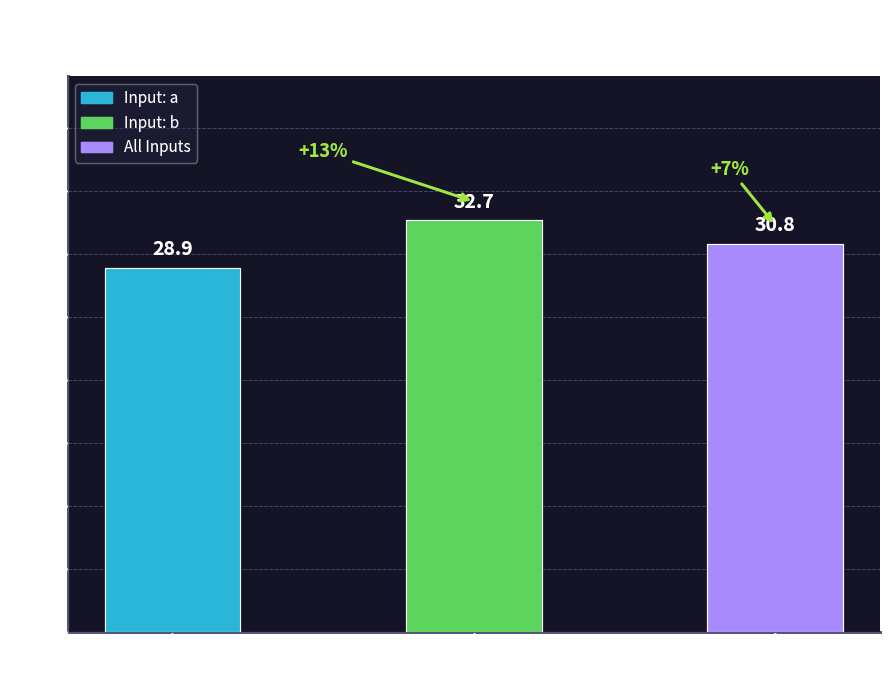

Reading left to right, list all the values displayed in this chart.

28.9	32.7	30.8